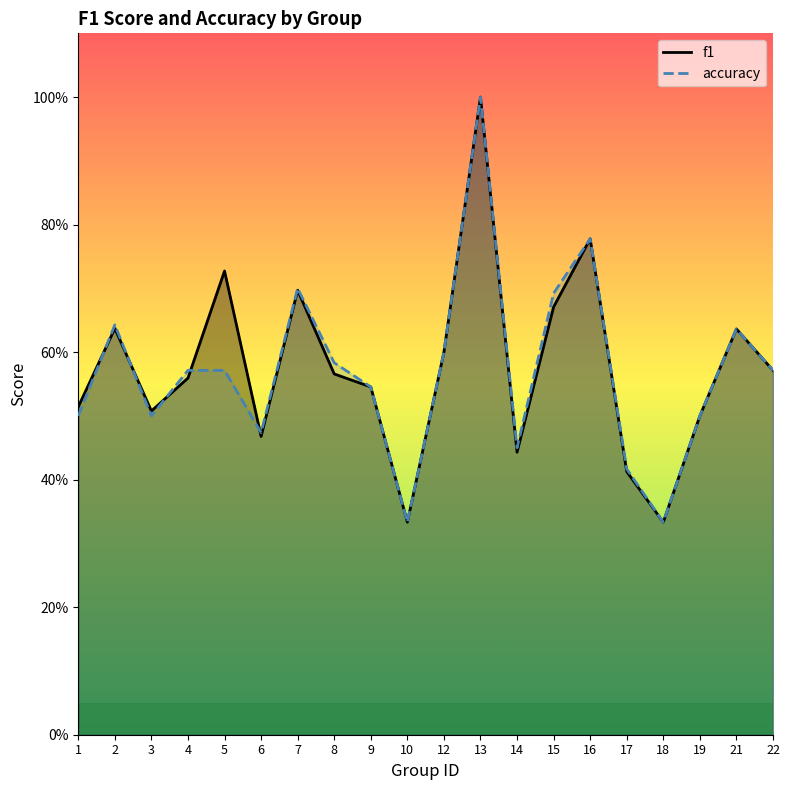

How many times do f1 and accuracy cross each other?

5